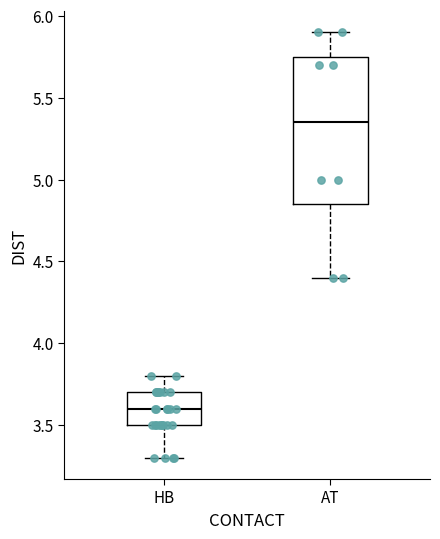

Where does the median line of the box for HB sit on the y-axis? The values are not printed on the chart, so give them approximately, as read against the axis.

3.60